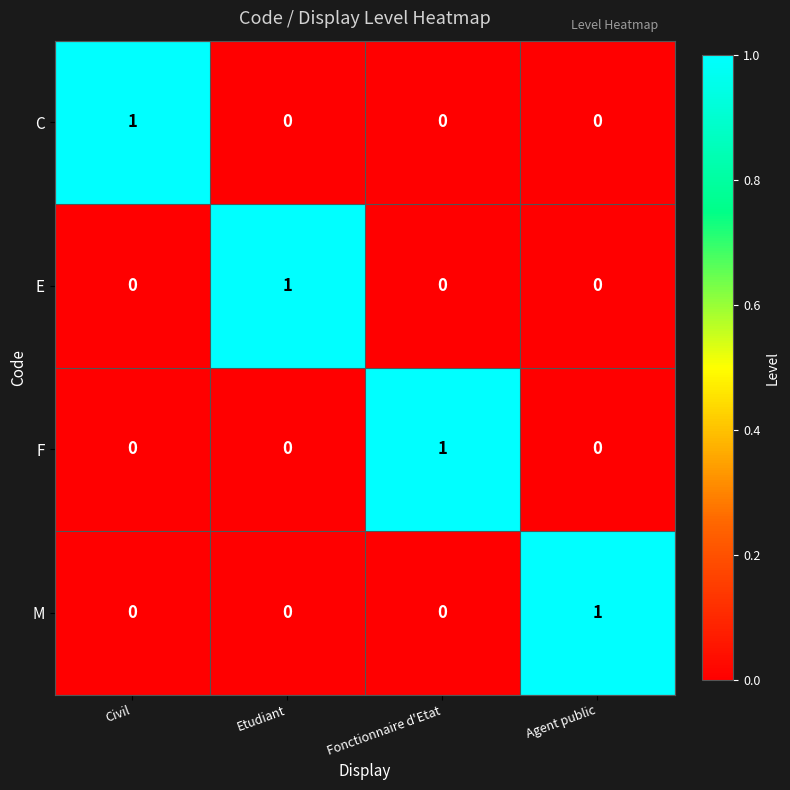

How many F values are between 0 and 1?

4